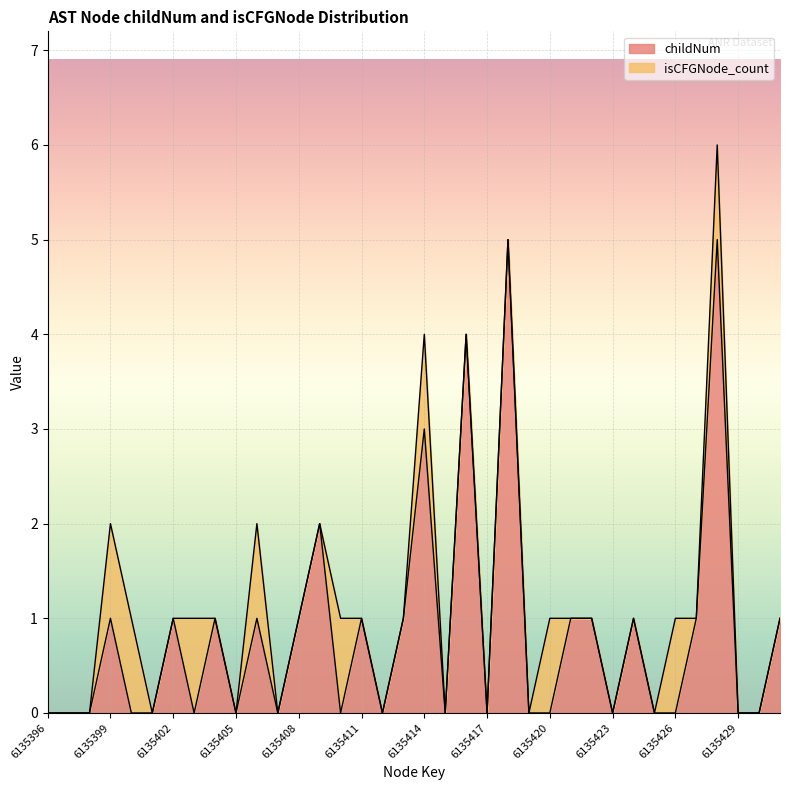

What is the sum of the values at 6135431 and 6135421?

2